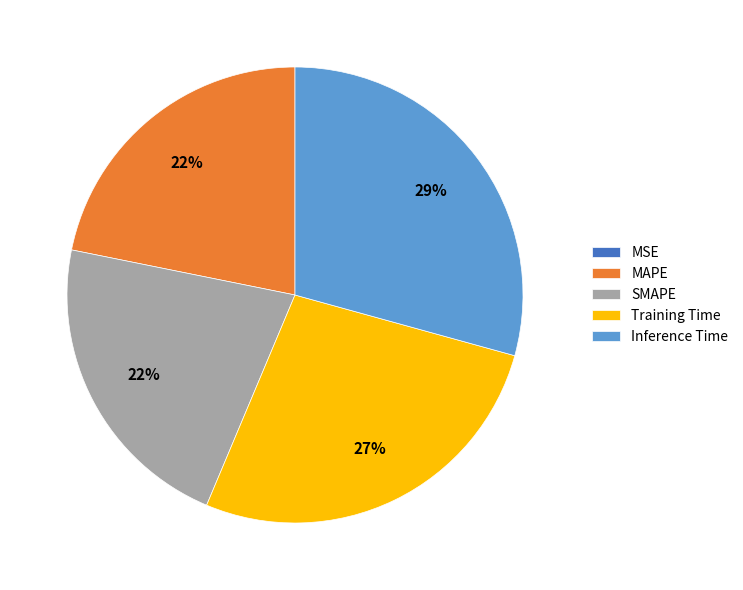

True or false: SMAPE accounts for 22% of the total.

True